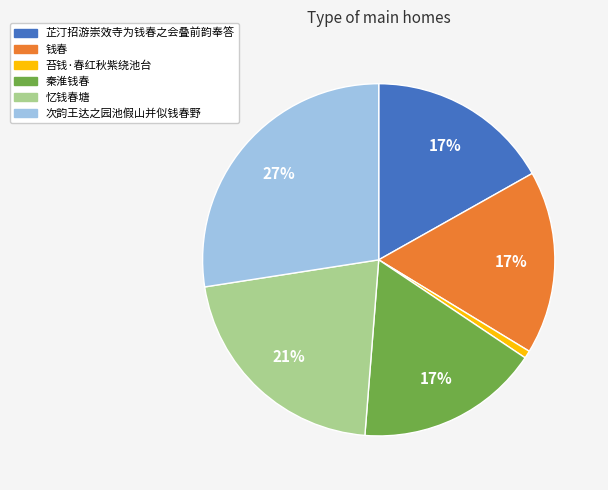

True or false: 次韵王达之园池假山并似钱春野 accounts for 39% of the total.

False